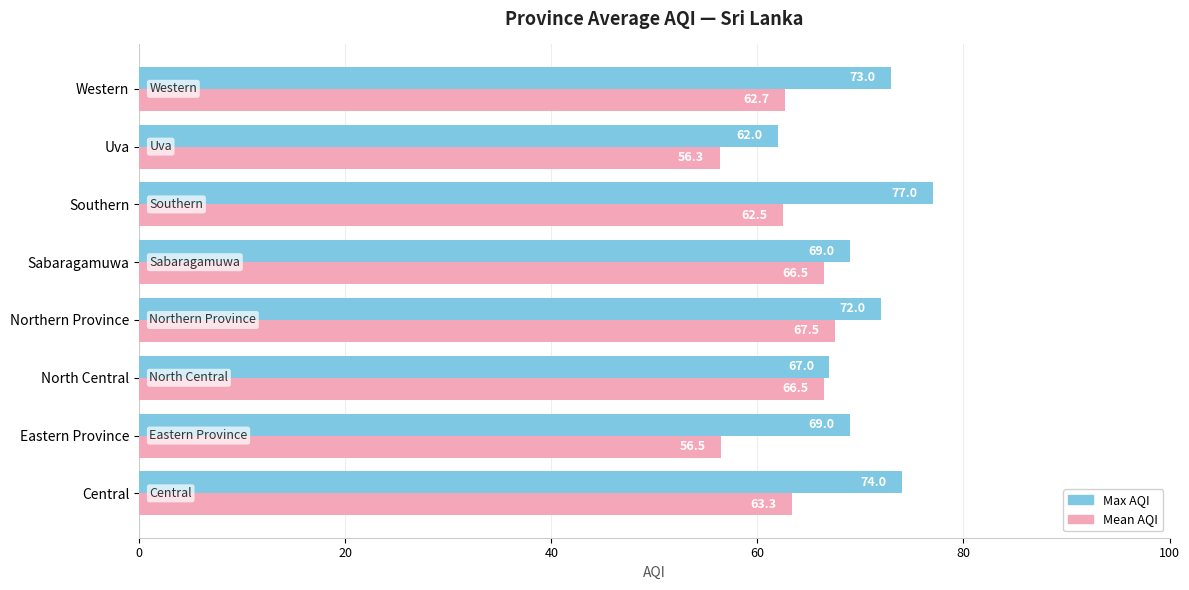

Which series has the widest spread of values?

Max AQI